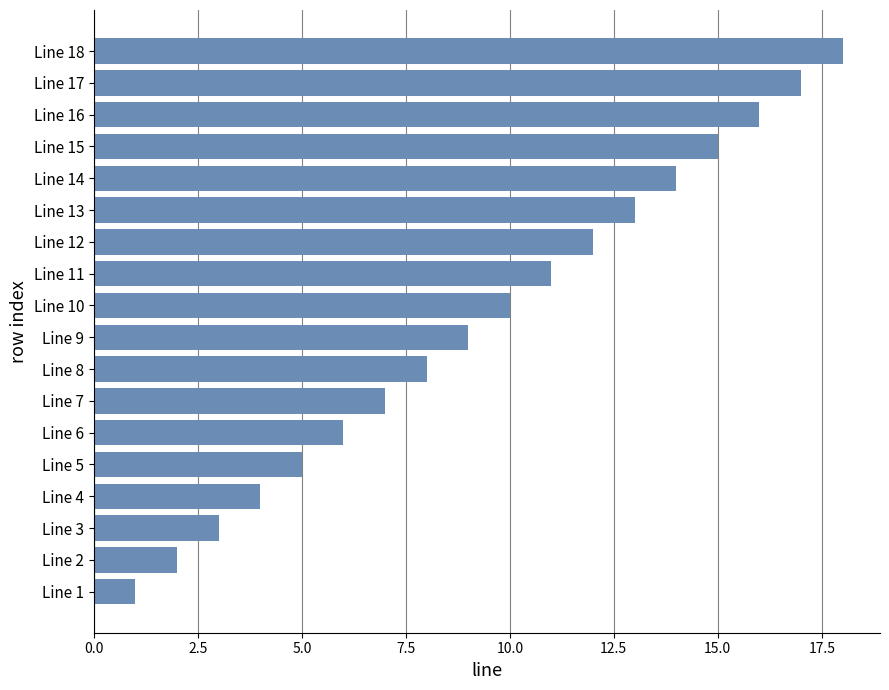

What is the average value?

10